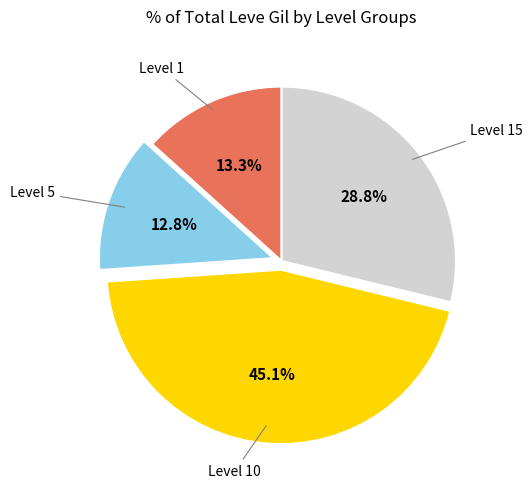

Which category has the smallest portion of the pie?

Level 5